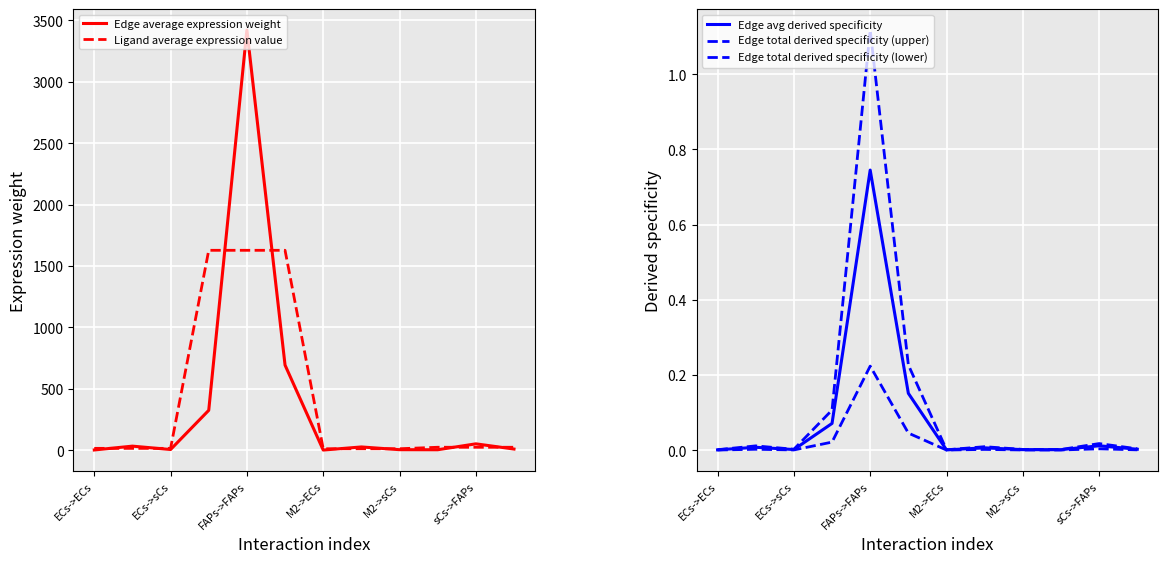

What is the value of the Edge total derived specificity (upper) point at the 4th from the left?

0.1